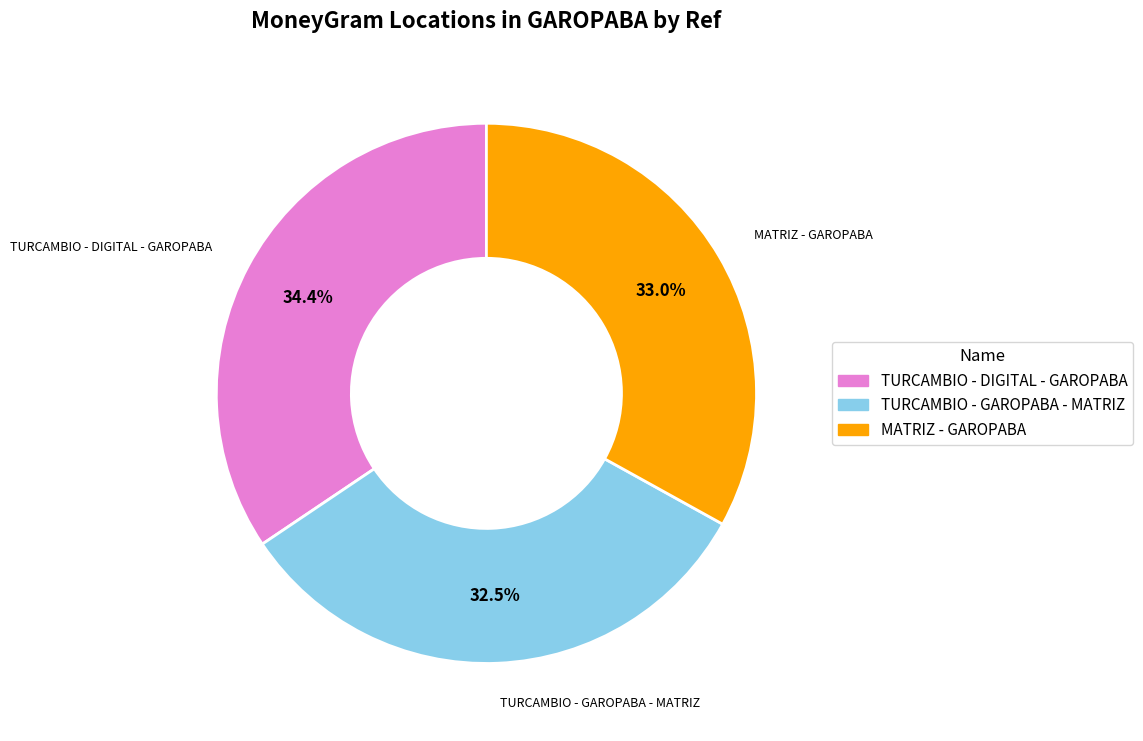

The TURCAMBIO - DIGITAL - GAROPABA slice represents 34% of the pie. True or false?

True